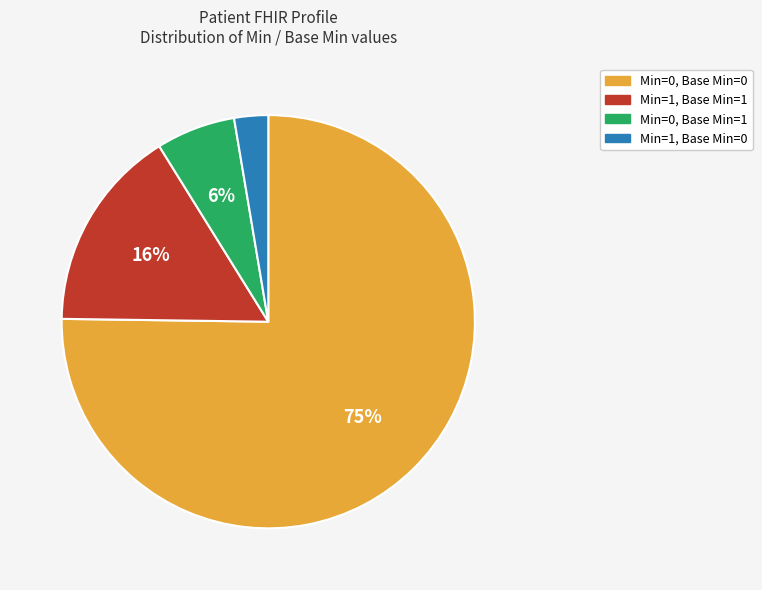

Count the number of slices in the pie.

4